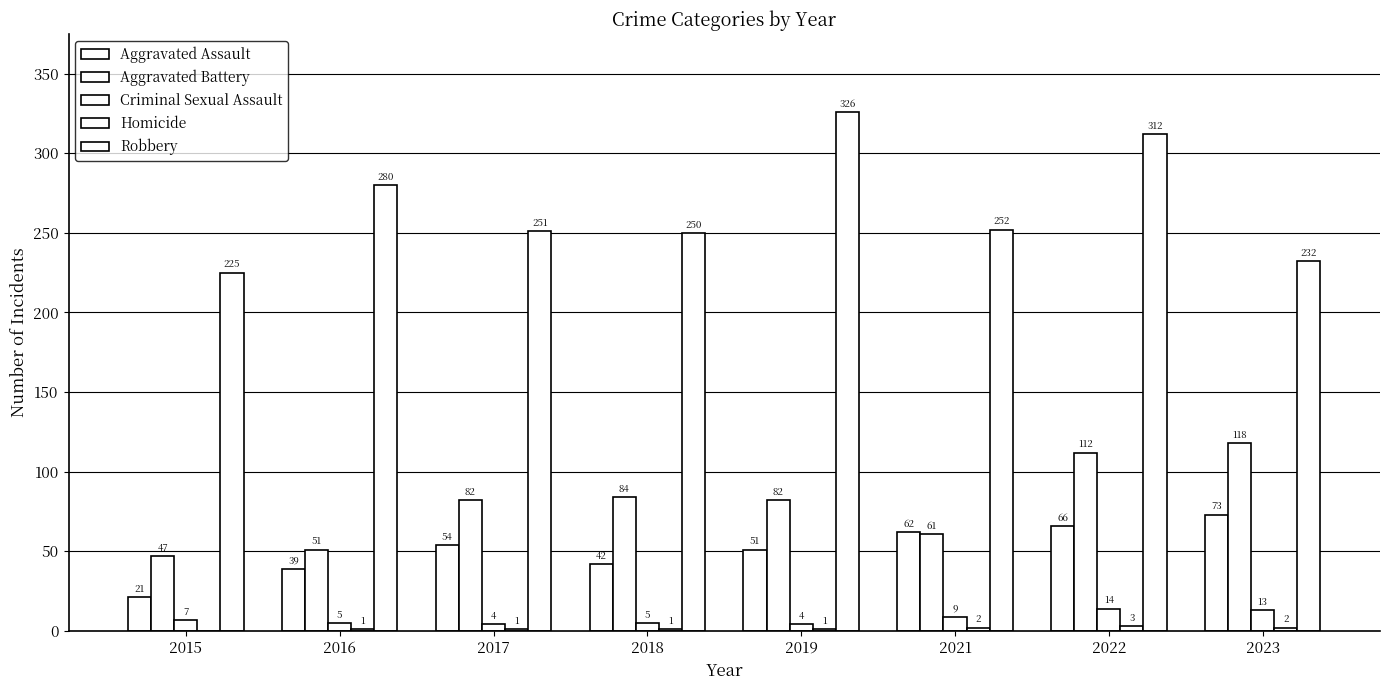

Is it true that Aggravated Assault equals 71 at 2018?

False